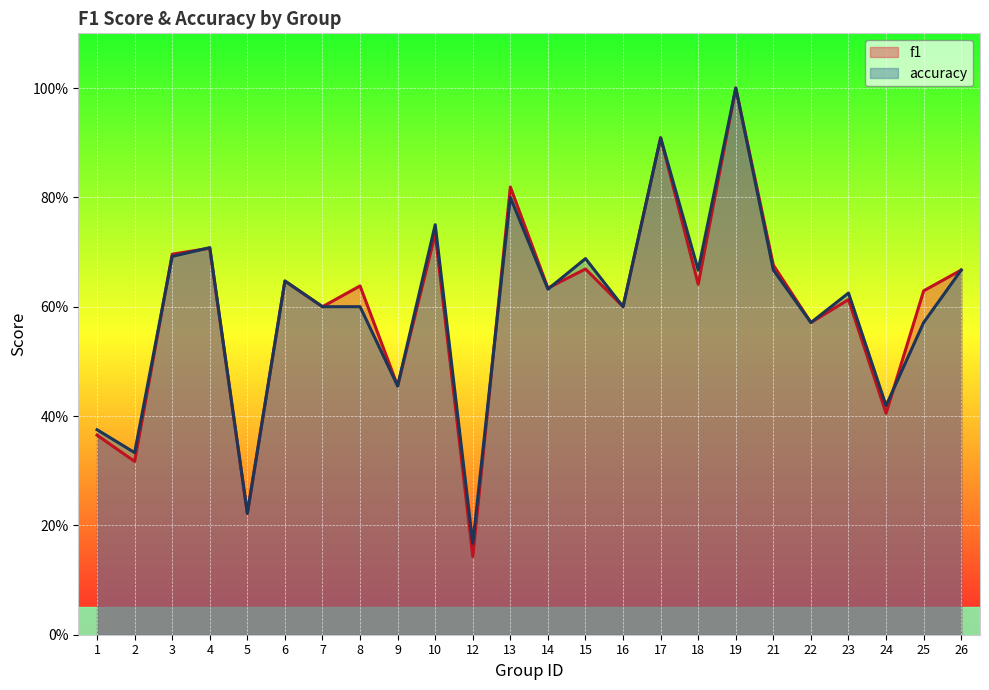

What is the value of the f1 point at the 12th from the left?

0.8